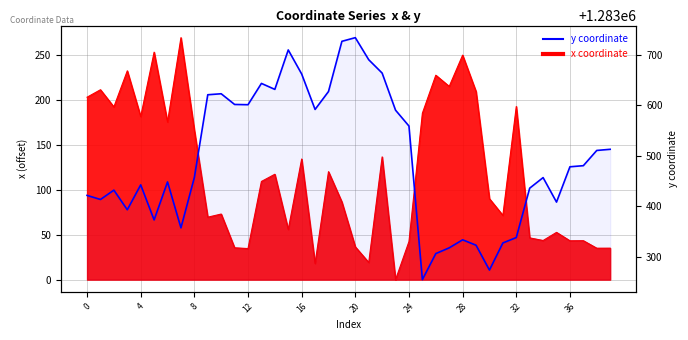

Reading left to right, list all the values displayed in this chart.

1283421.2	1283413.2	1283431.7	1283392.8	1283442.1	1283372.6	1283447.9	1283357.0	1283456.7	1283620.5	1283622.5	1283601.3	1283600.8	1283643.0	1283631.2	1283709.3	1283661.6	1283591.5	1283626.9	1283726.3	1283733.6	1283689.9	1283663.4	1283589.9	1283558.5	1283254.4	1283306.0	1283317.4	1283333.3	1283322.6	1283273.4	1283327.0	1283337.8	1283435.5	1283456.5	1283408.0	1283477.9	1283480.1	1283510.2	1283512.5